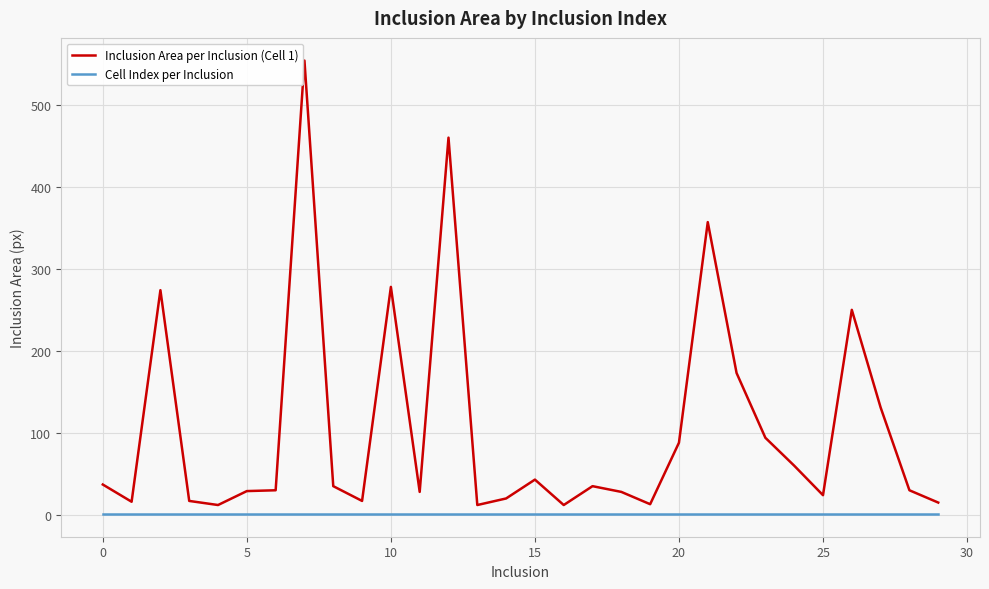

List the series in order of their peak value, lowest first.

Cell Index per Inclusion, Inclusion Area per Inclusion (Cell 1)